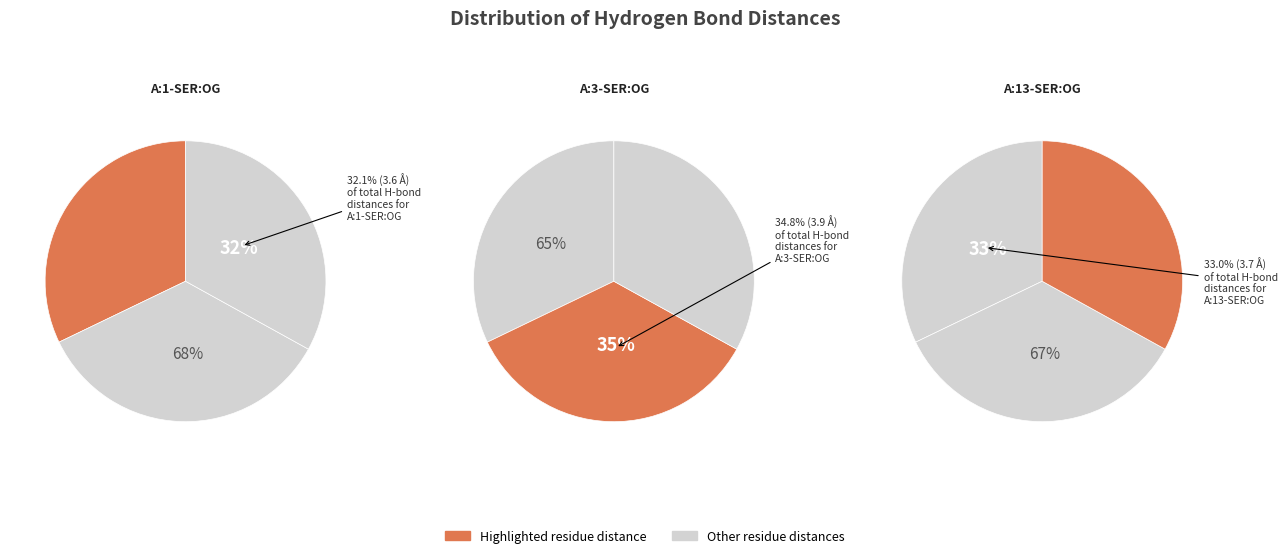

To the nearest percent, what is the difference between the A:13-SER:OG and A:3-SER:OG slice percentages?

2%